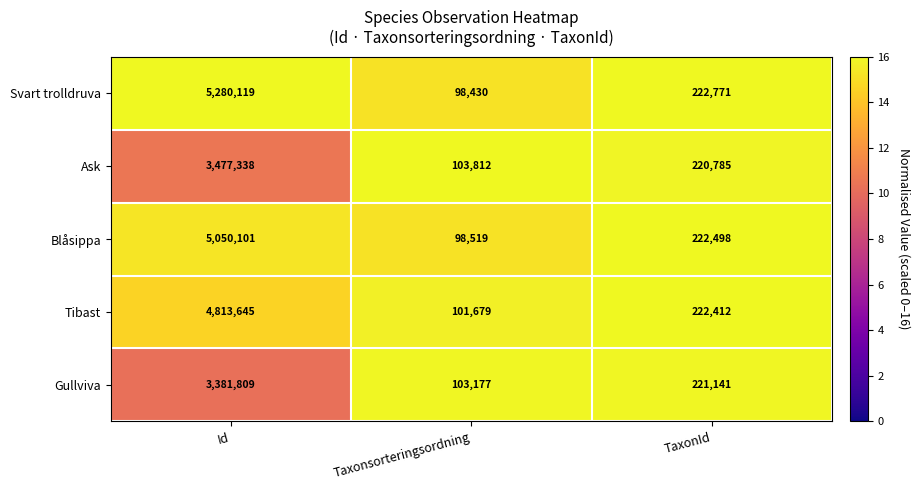

What is the total value across all series at TaxonId?

1109607